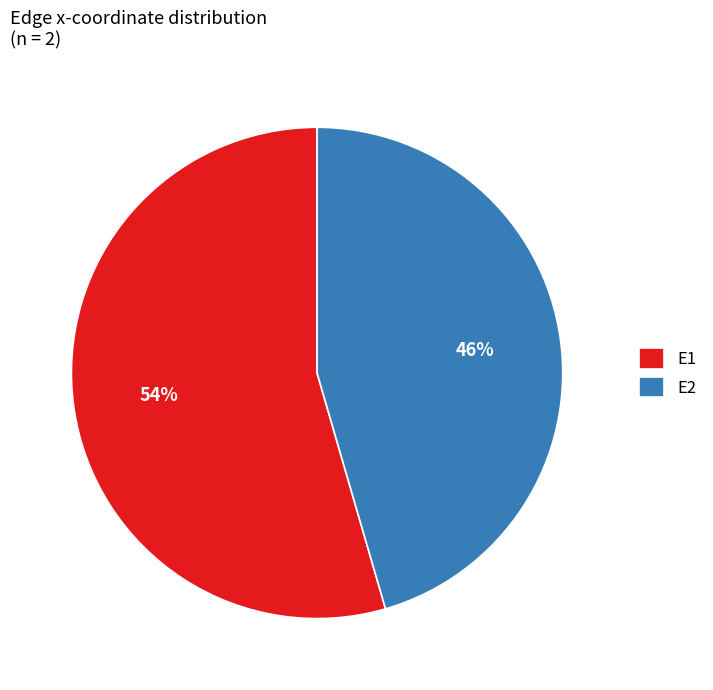

Which slice is the largest?

E1